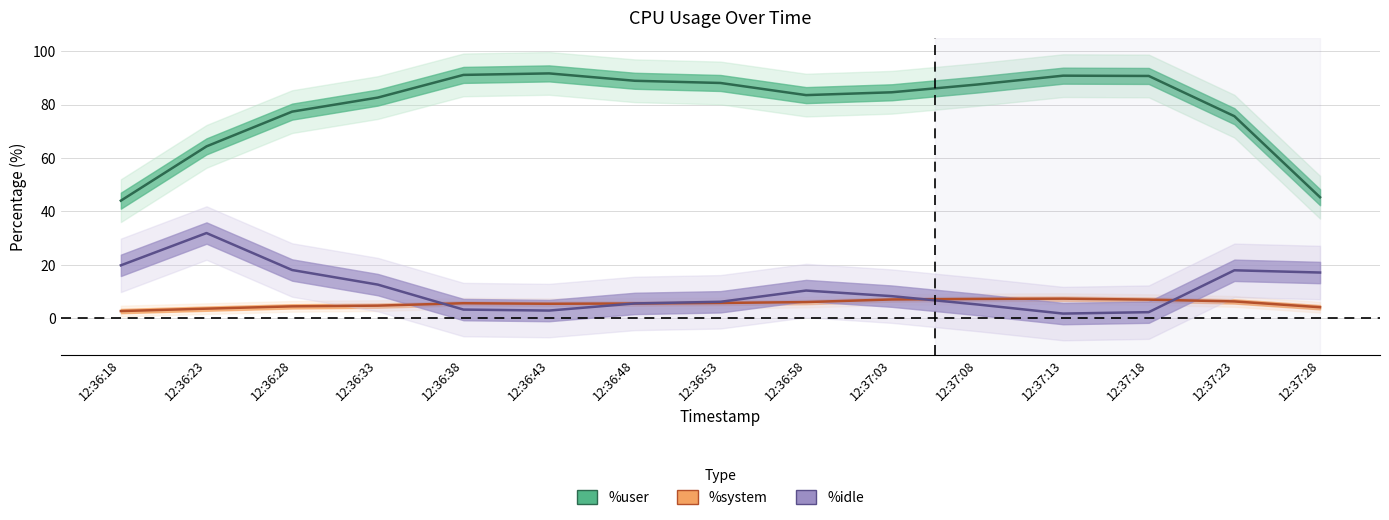

What position from the right is 12:36:33?

12